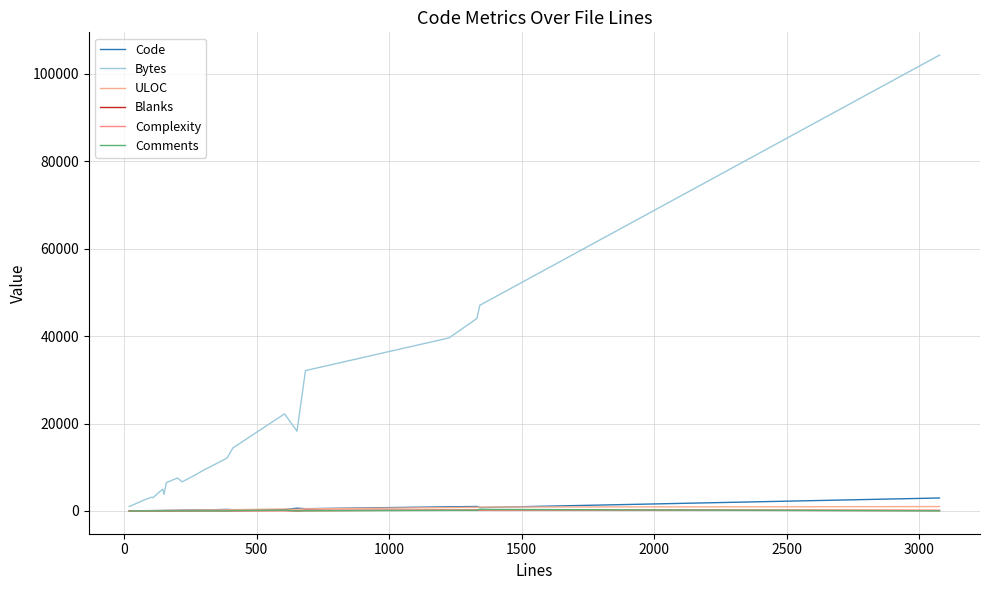

How many lines are shown in the chart?

6